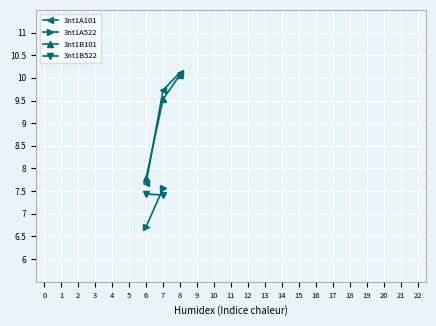

At which label does 3nt1B101 first exceed 9?

7